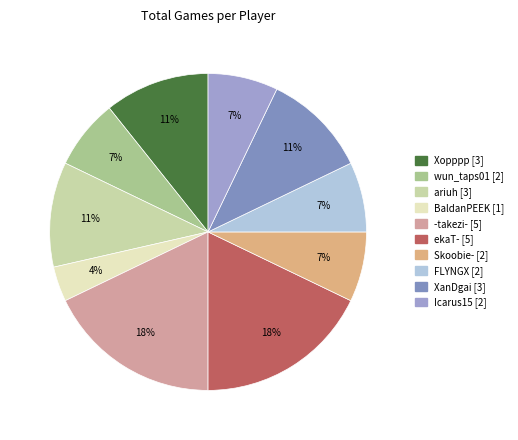

Which category has the smallest portion of the pie?

BaldanPEEK